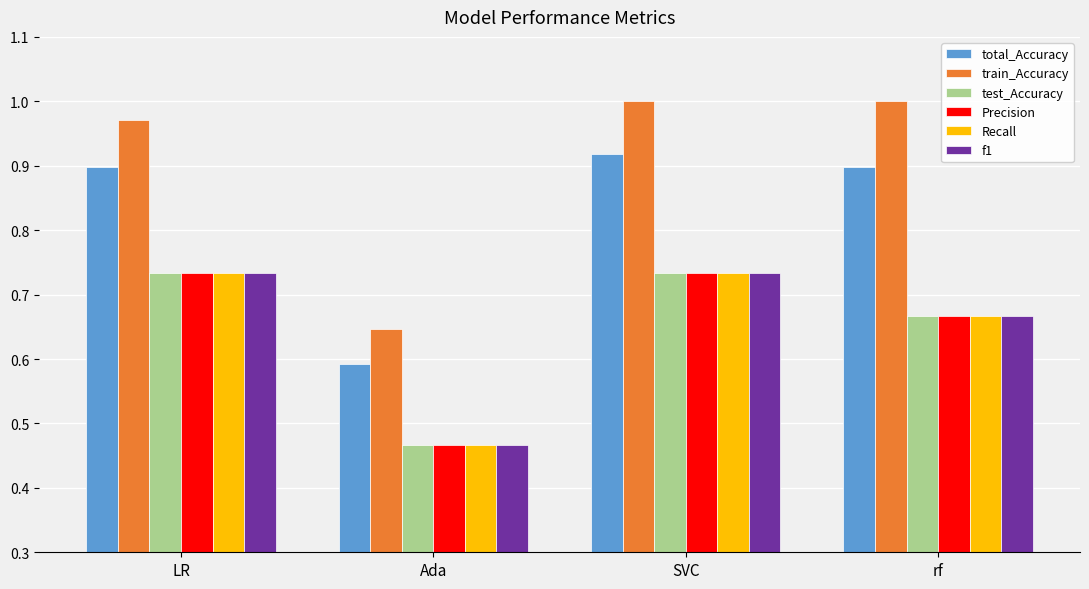

Count the f1 values in the range 0 to 1.

4